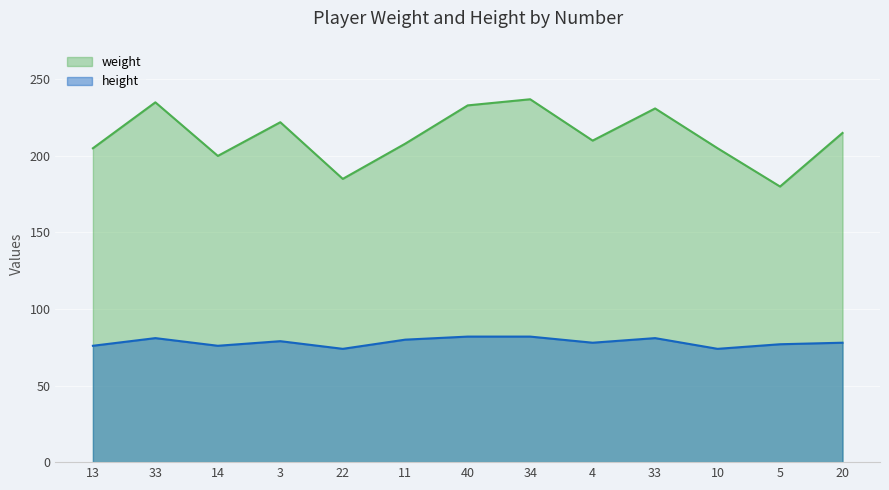

Rank the series at 33 from highest to lowest value.

weight, height